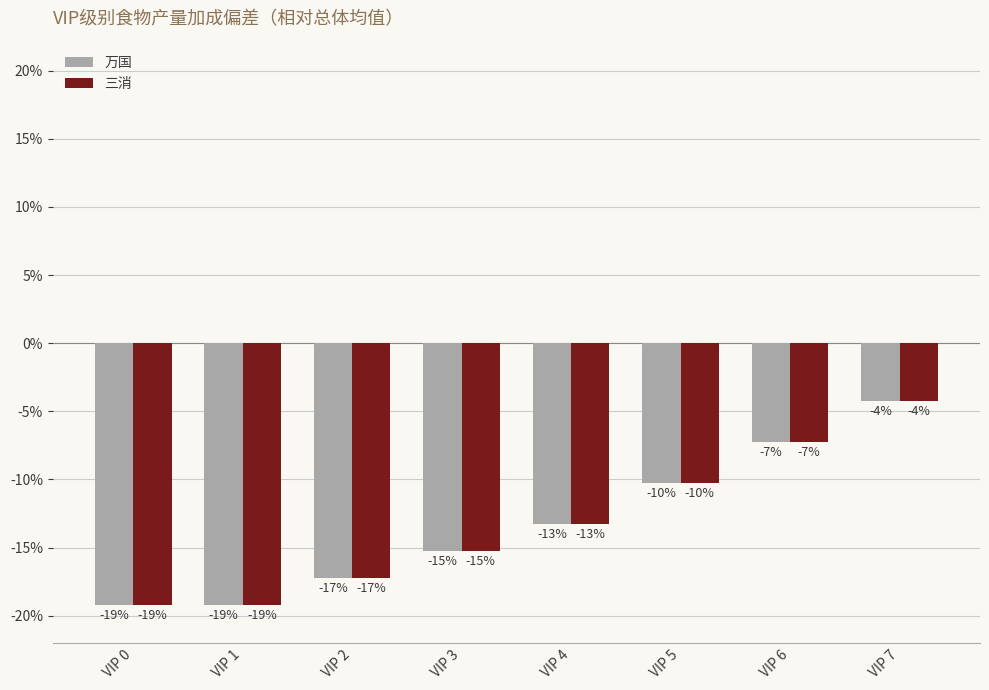

How many bars are there in total?

16